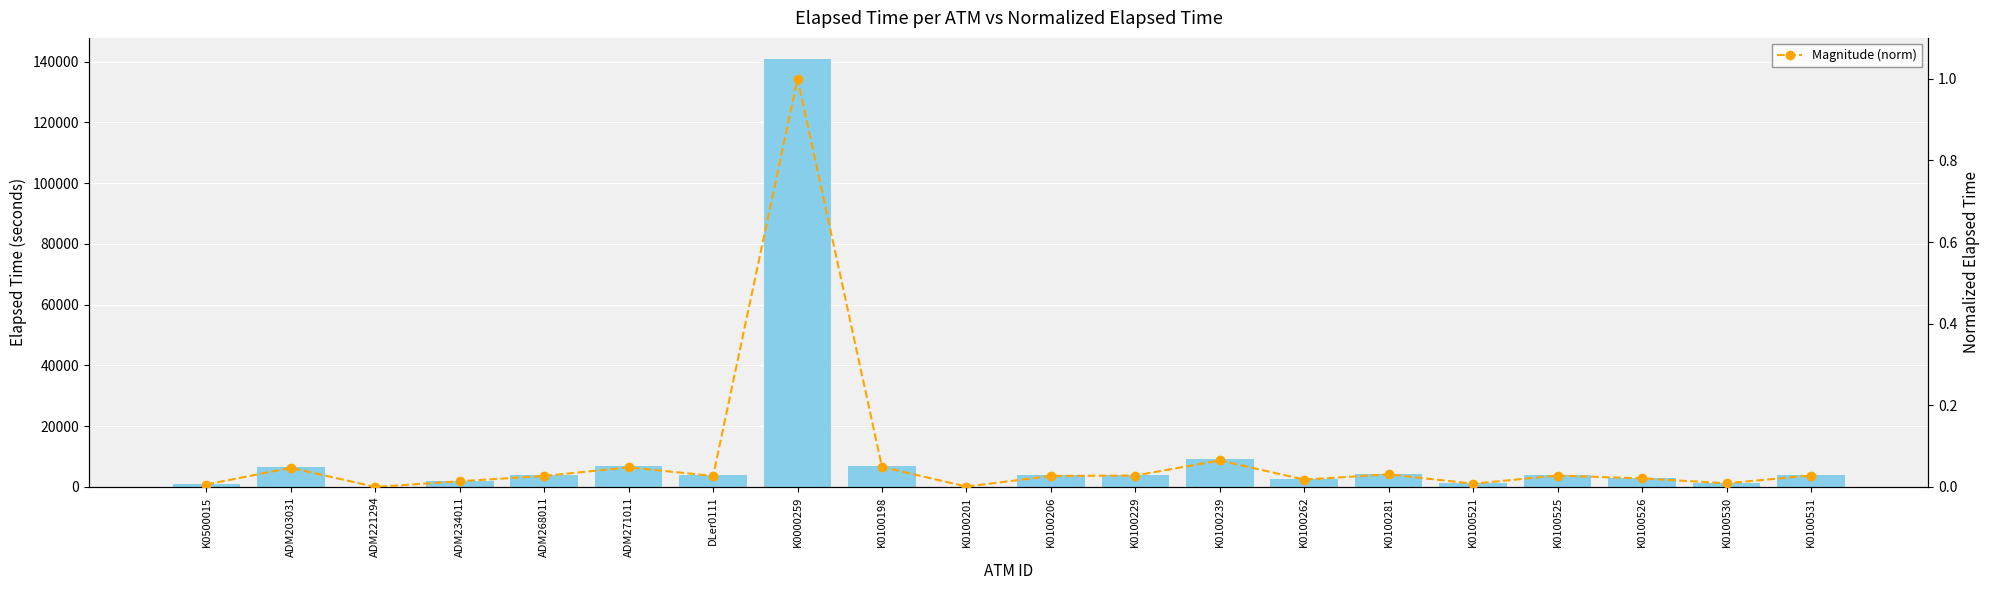

What is the label of the 2nd bar from the right?

K0100530